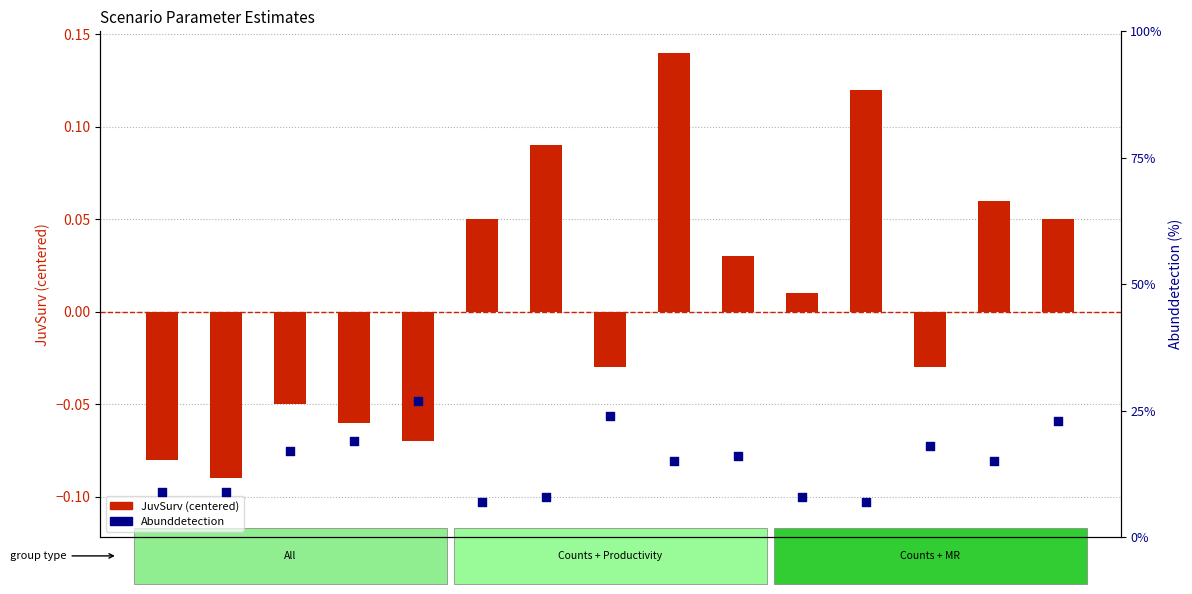

Which series has the largest Y range (max minus min)?

Abunddetection (%)